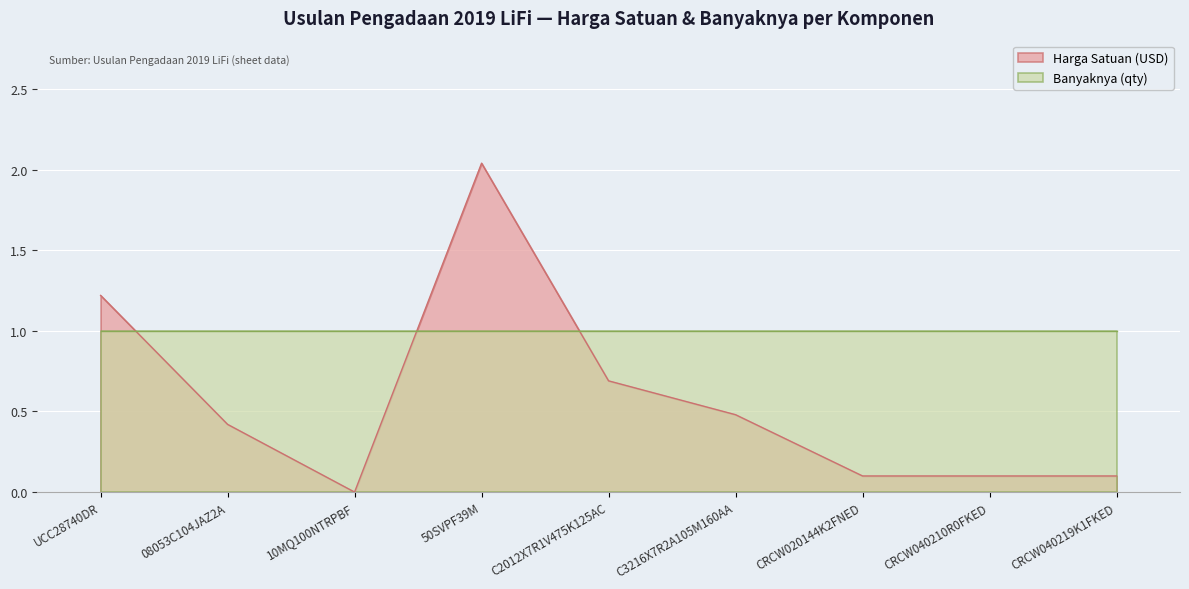

Which has a higher value, C3216X7R2A105M160AA or 10MQ100NTRPBF?

C3216X7R2A105M160AA